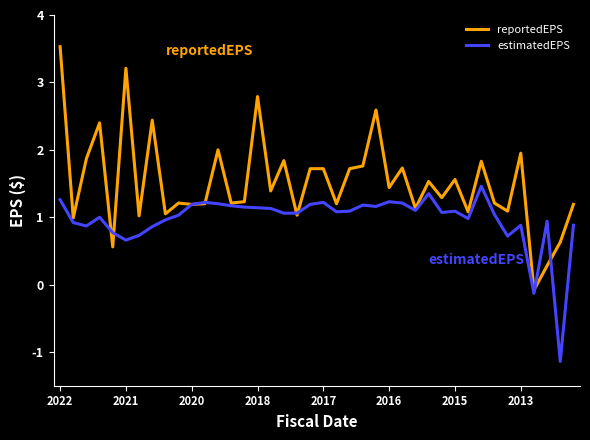

Which series has the largest range (max minus min)?

reportedEPS